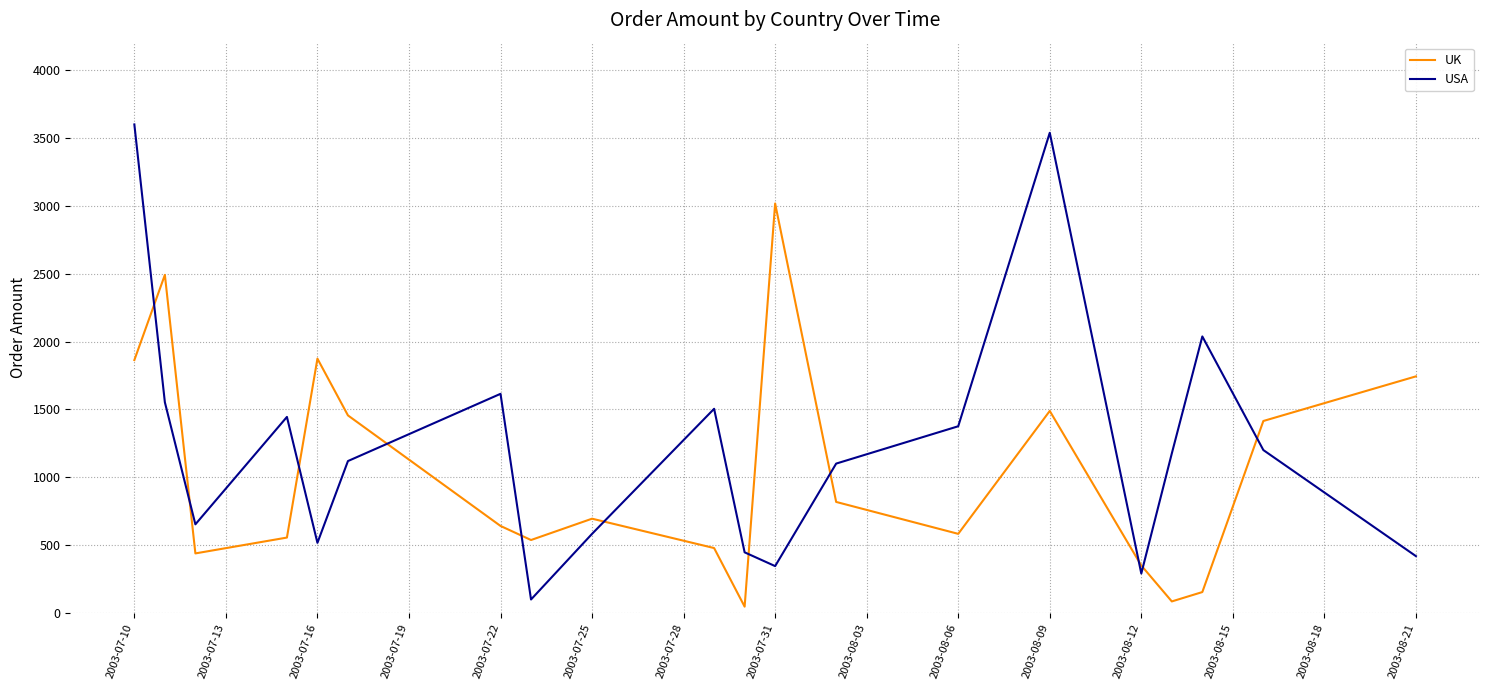

List the series in order of their overall mean, highest first.

USA, UK